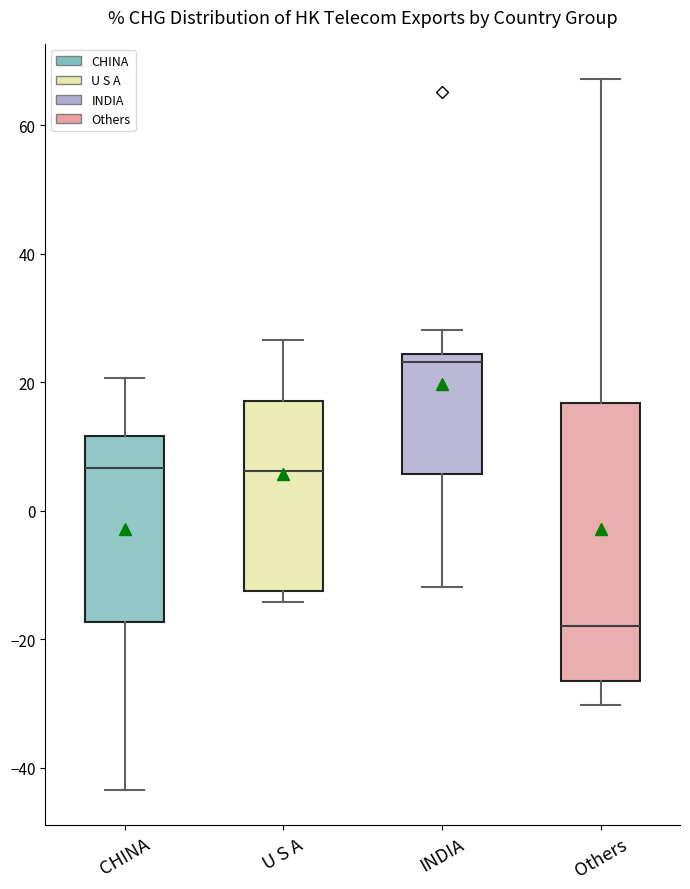

Where is the lower edge of the box for Others on the y-axis? The values are not printed on the chart, so give them approximately, as read against the axis.

-26